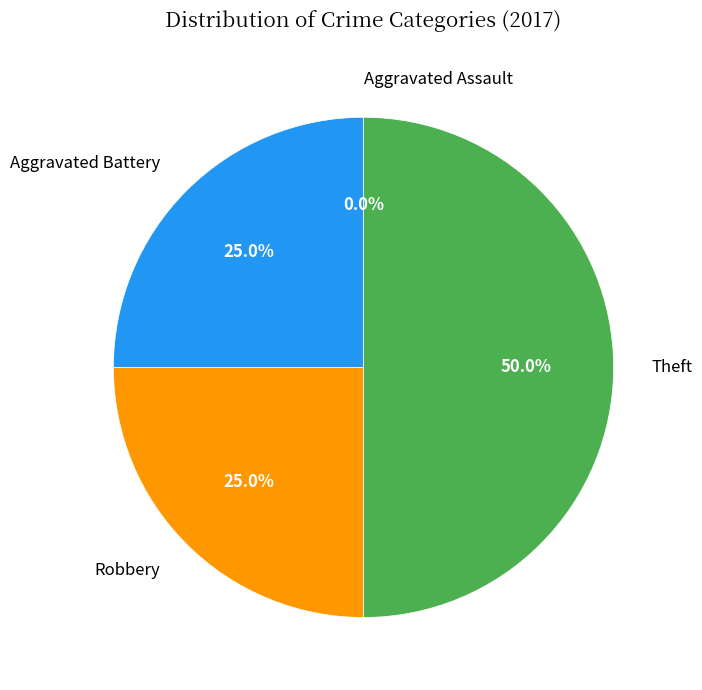

Combined, do Aggravated Assault and Theft account for over 50%?

No